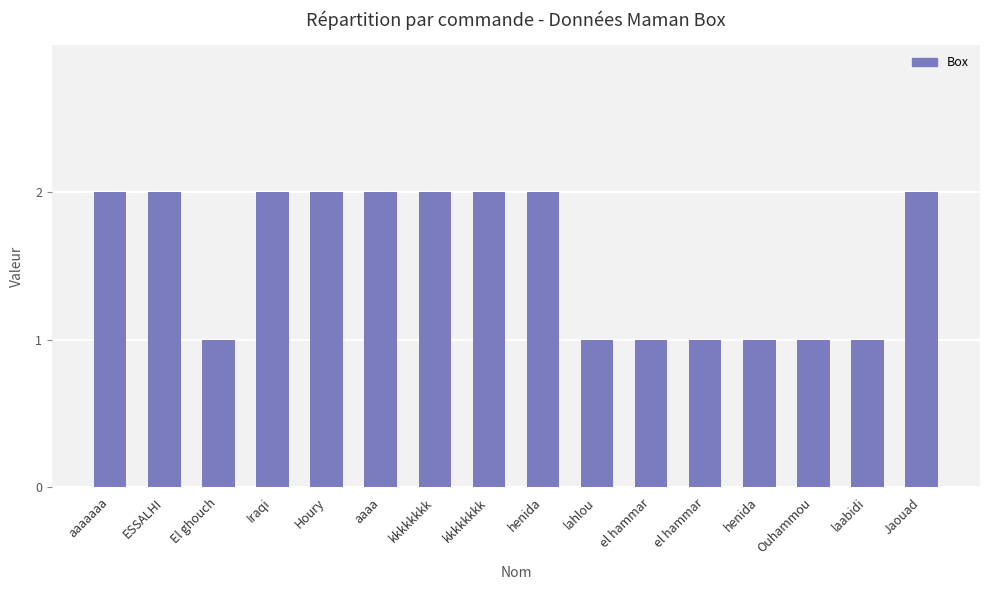

Count the number of categories in the chart.

16